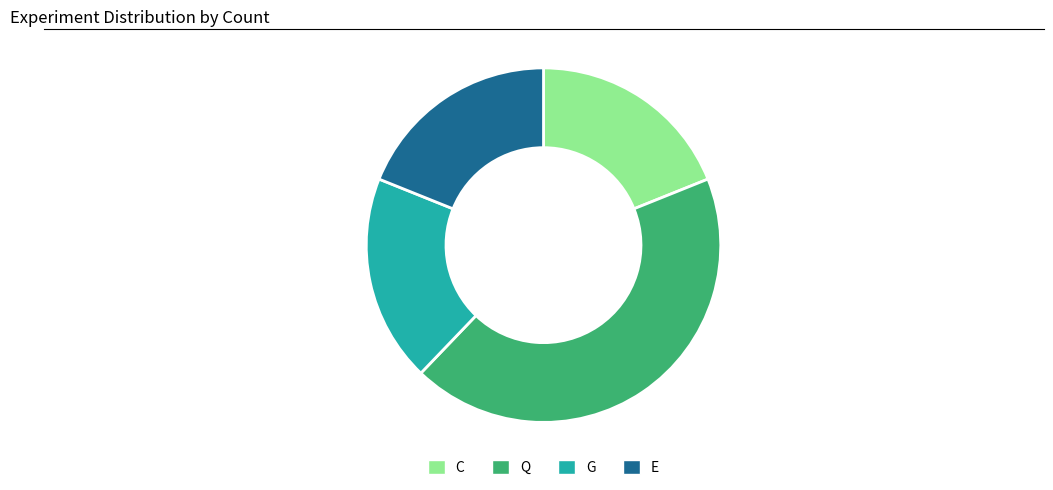

Is there any slice that represents more than half of the pie?

No